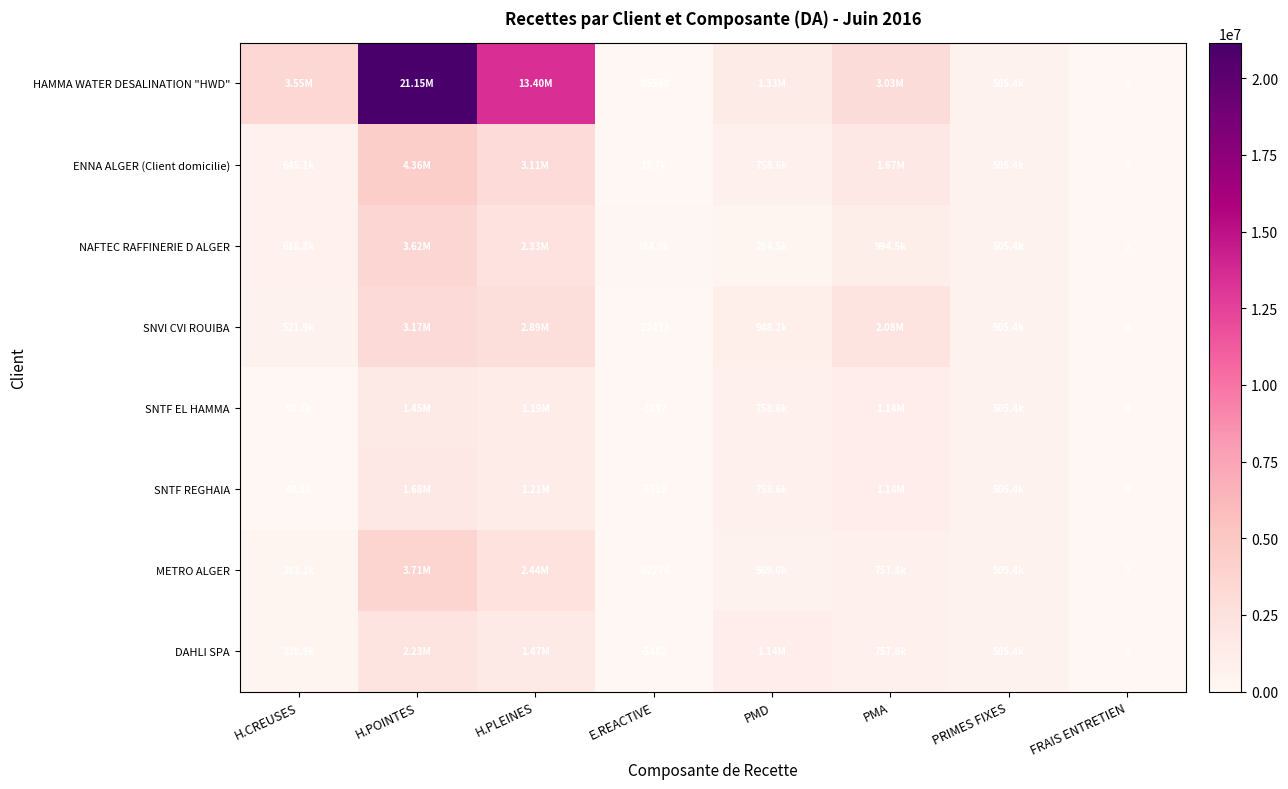

How many values in the SNTF REGHAIA series are below 758600?

4